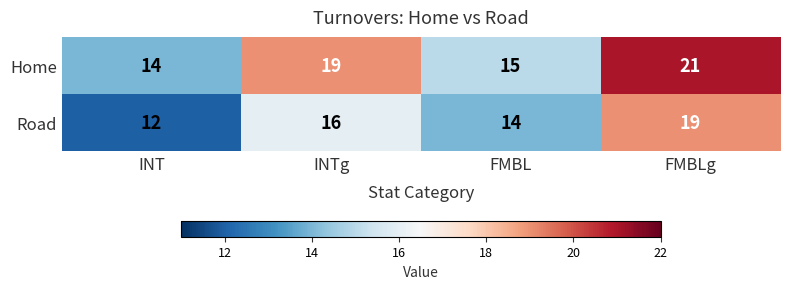

Which category has the lowest value in the Home series?

INT